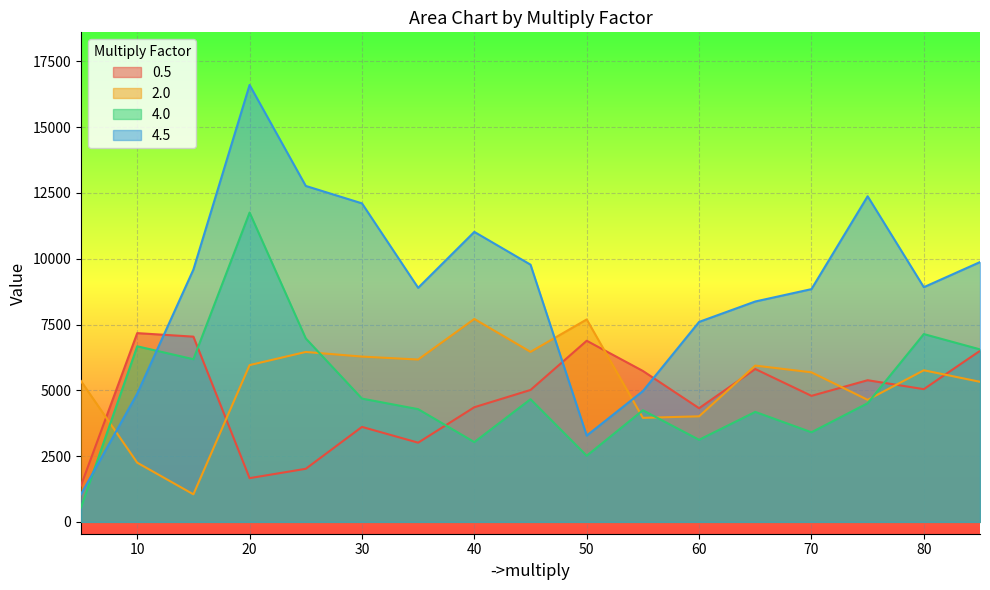

What value does the 0.5 series have at 30, to the nearest 100?

3600